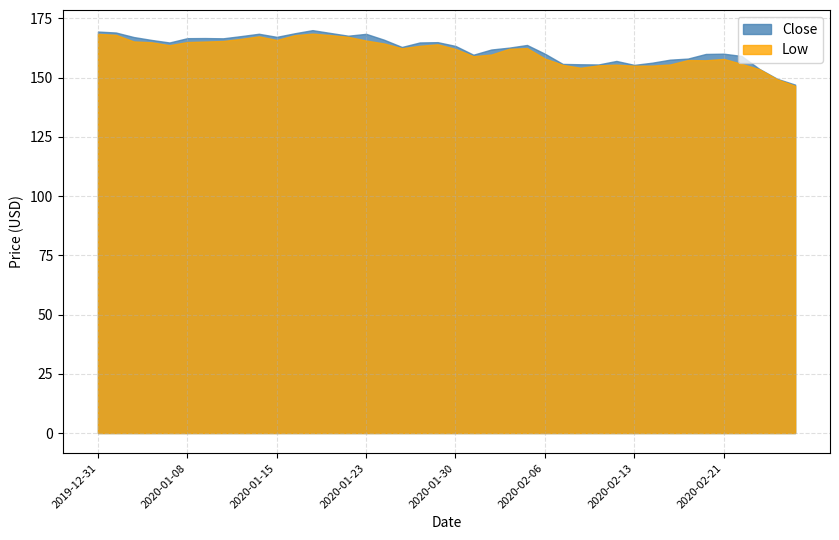

Rank the series at 2020-01-28 from highest to lowest value.

Close, Low